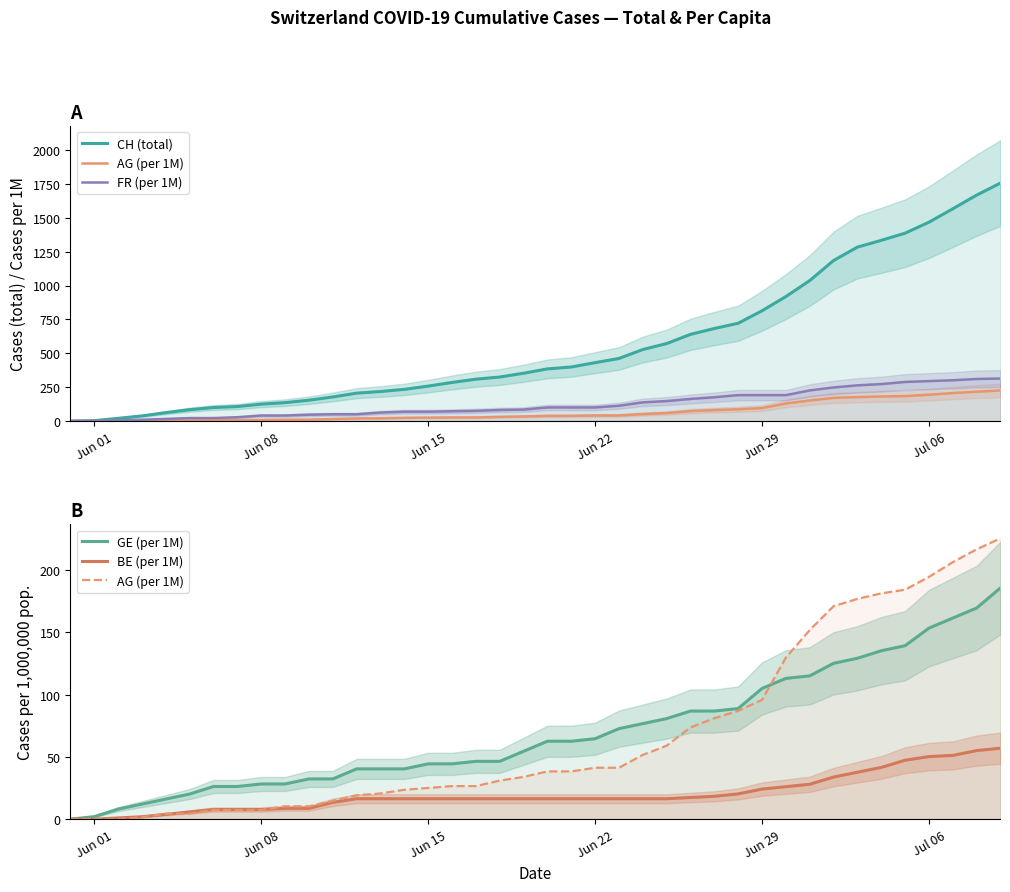

True or false: FR (per 1M) has more than 0 points higher than both neighbors.

False